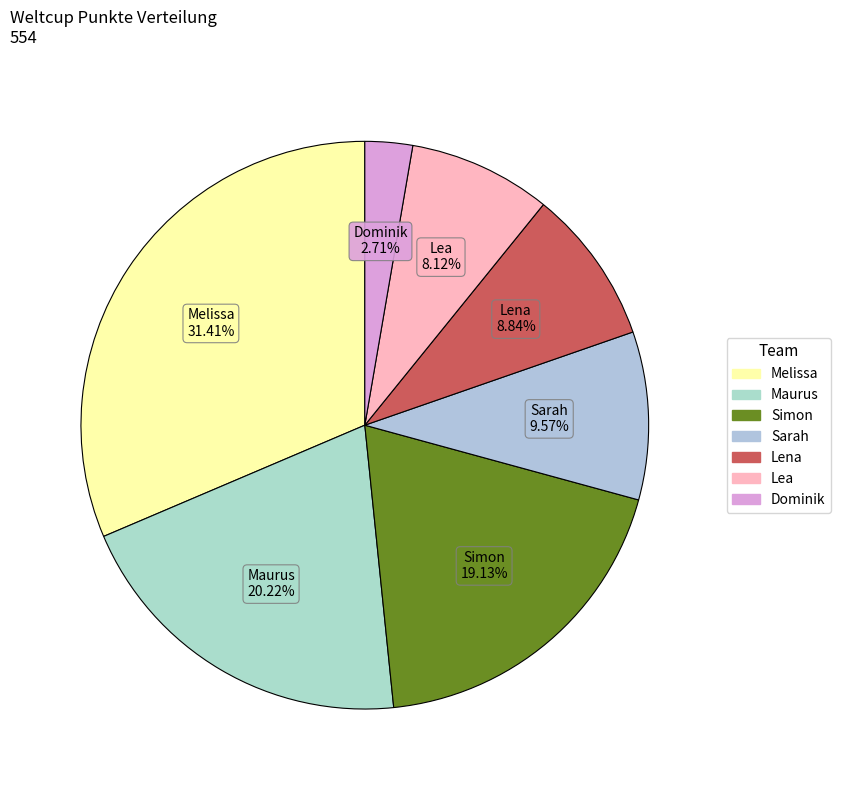

How much of the chart is everything except Simon?

80.9%